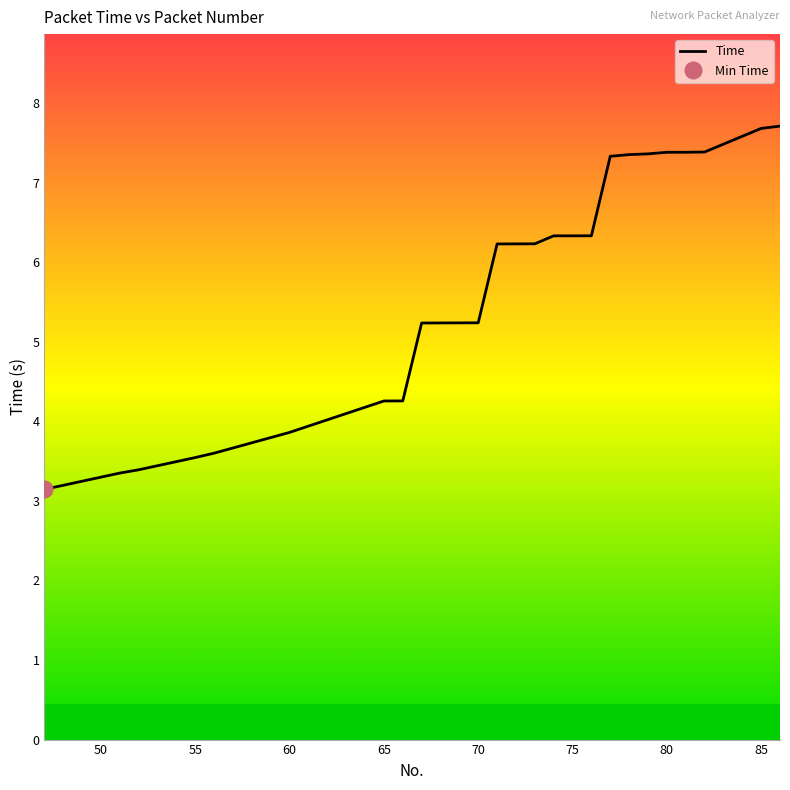

True or false: there are more than 2 points higher than both neighbors.

False